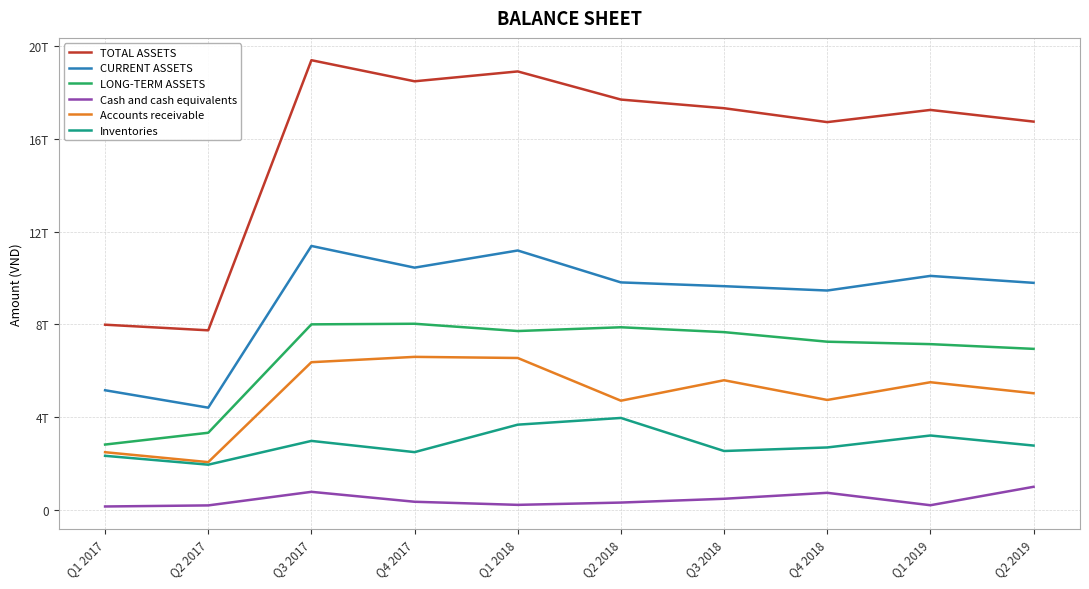

Which series has the largest range (max minus min)?

TOTAL ASSETS